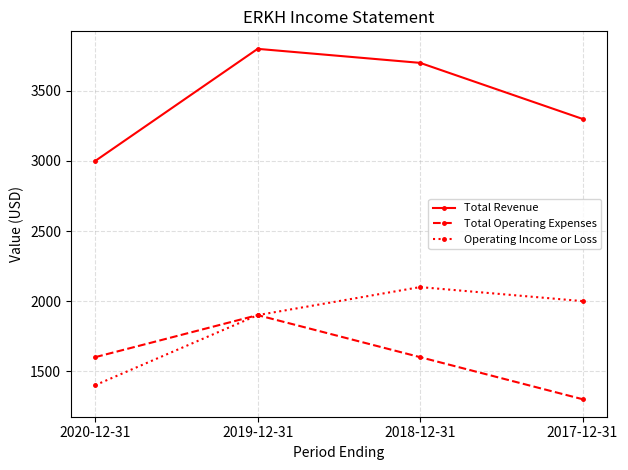

True or false: Total Revenue and Total Operating Expenses intersect in this chart.

False